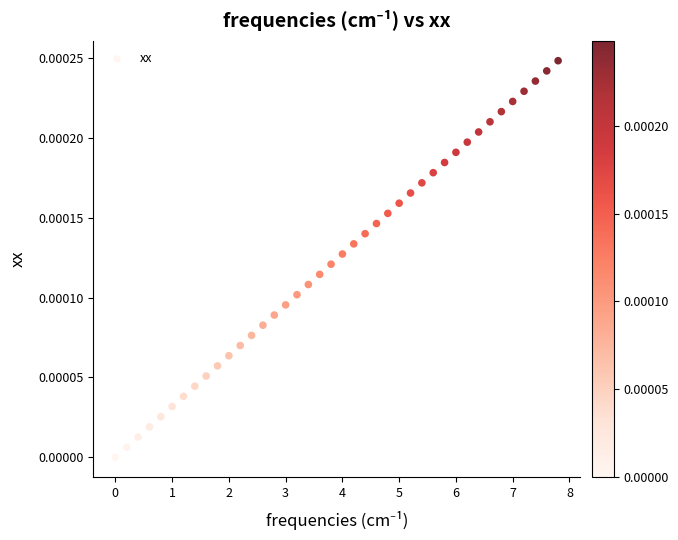

What is the range of X values (max minus min)?

7.8